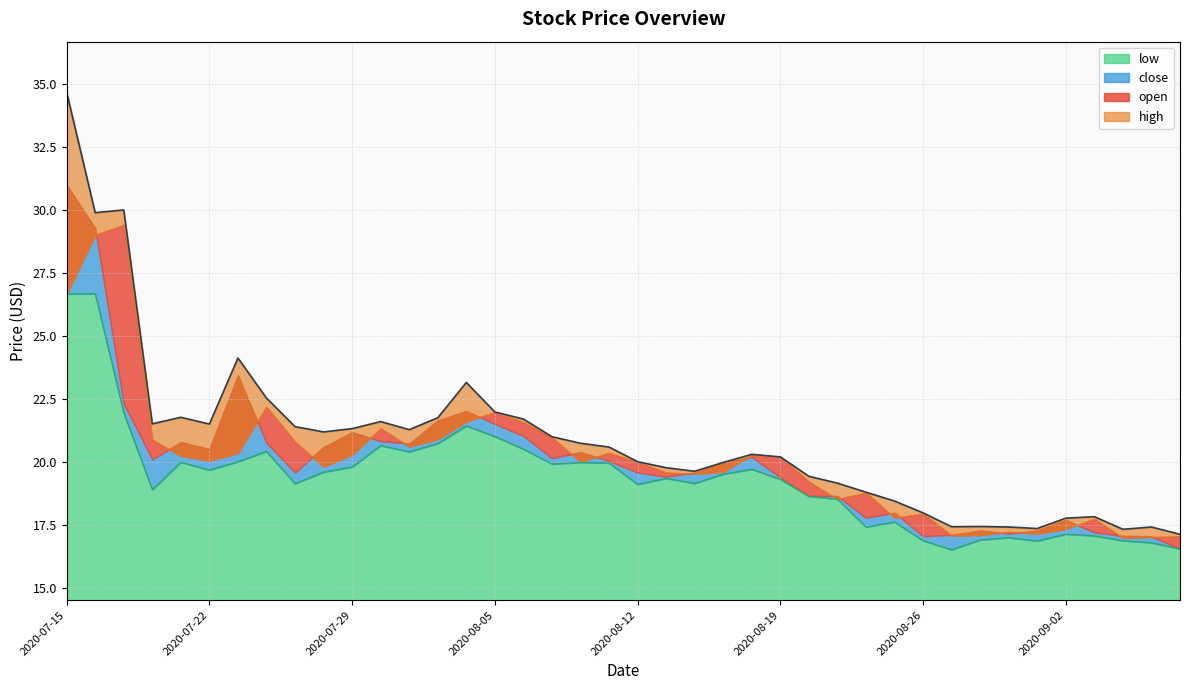

What is the spread (max minus min) of values at 2020-09-03?

0.8